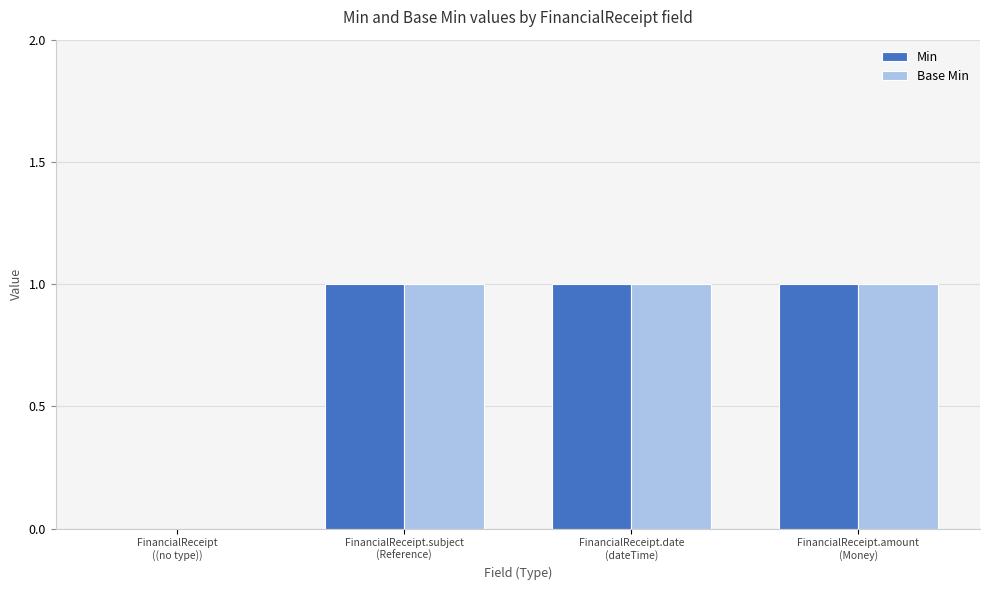

Which series has the largest range (max minus min)?

Min